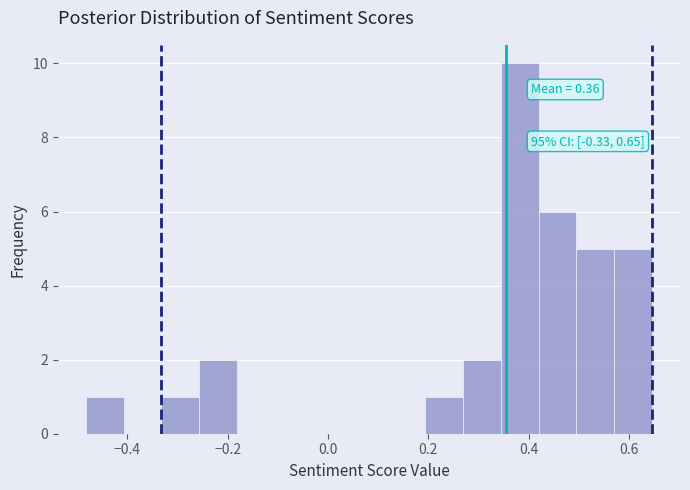

Around what value on the x-axis is the tallest bar? Give the approximate position of its centre, as read against the axis.

0.38